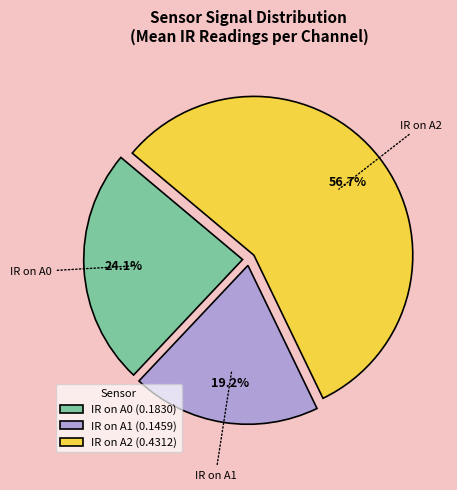

Is there a majority slice in this chart?

Yes